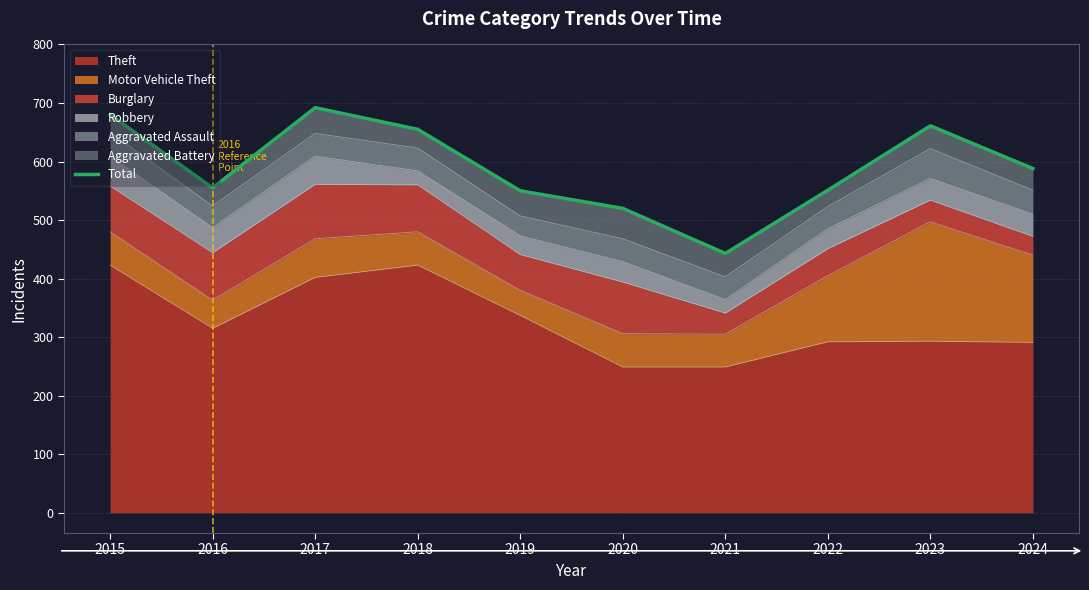

The value at 2020 is 790. True or false?

False